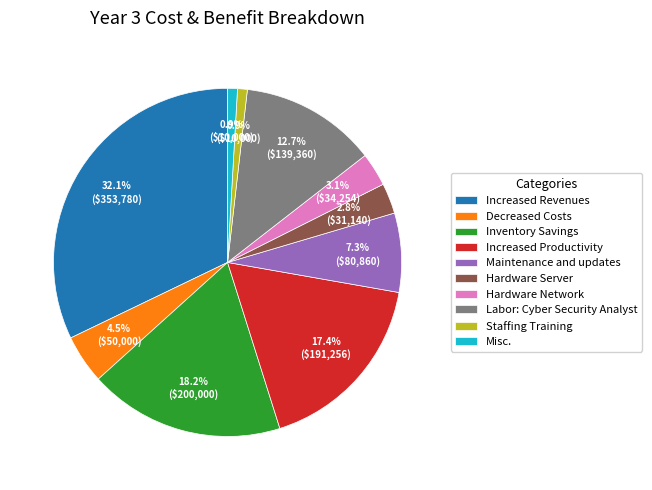

How many segments does this pie chart have?

10